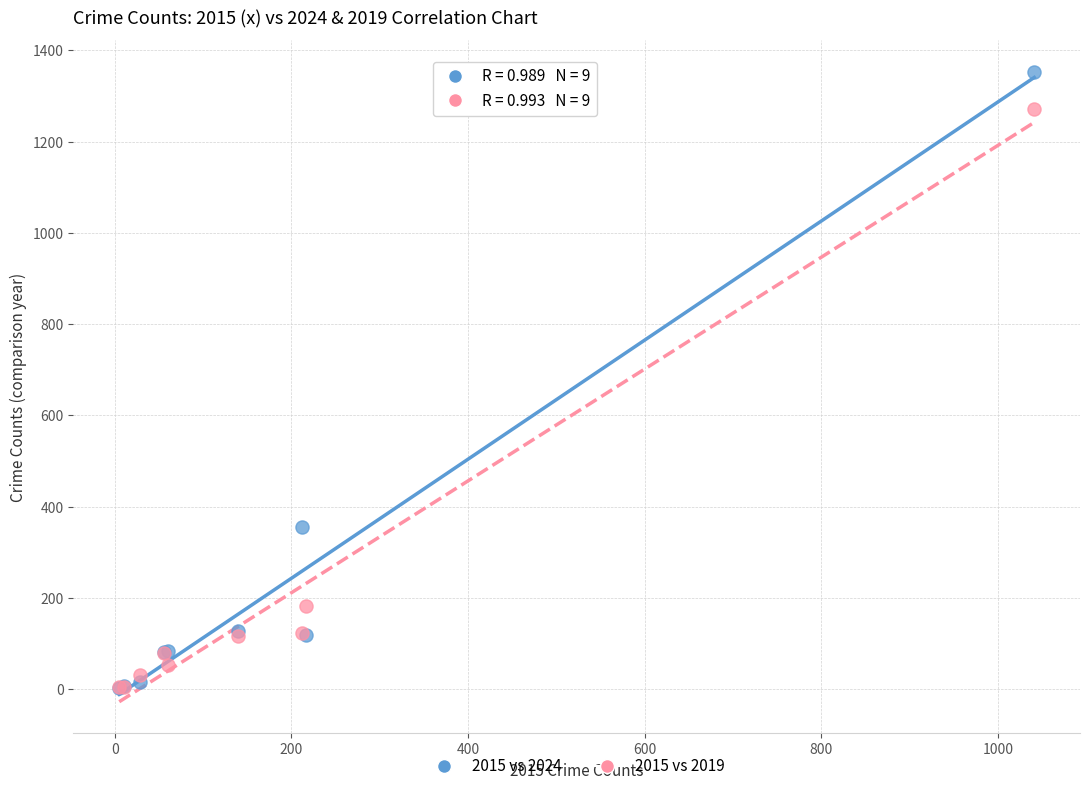

Across all series, what Y value is closest to 677?

355